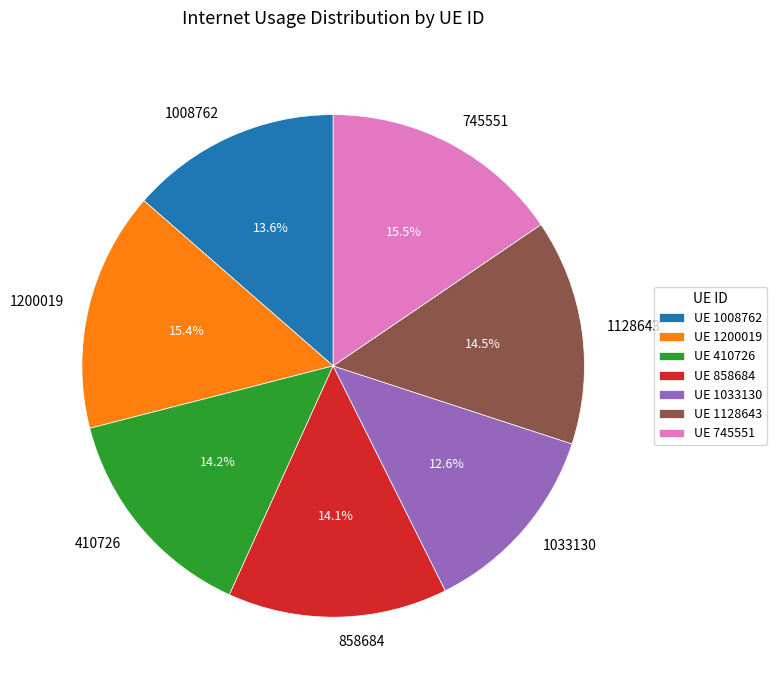

Does 1128643 account for over 50% of the chart?

No